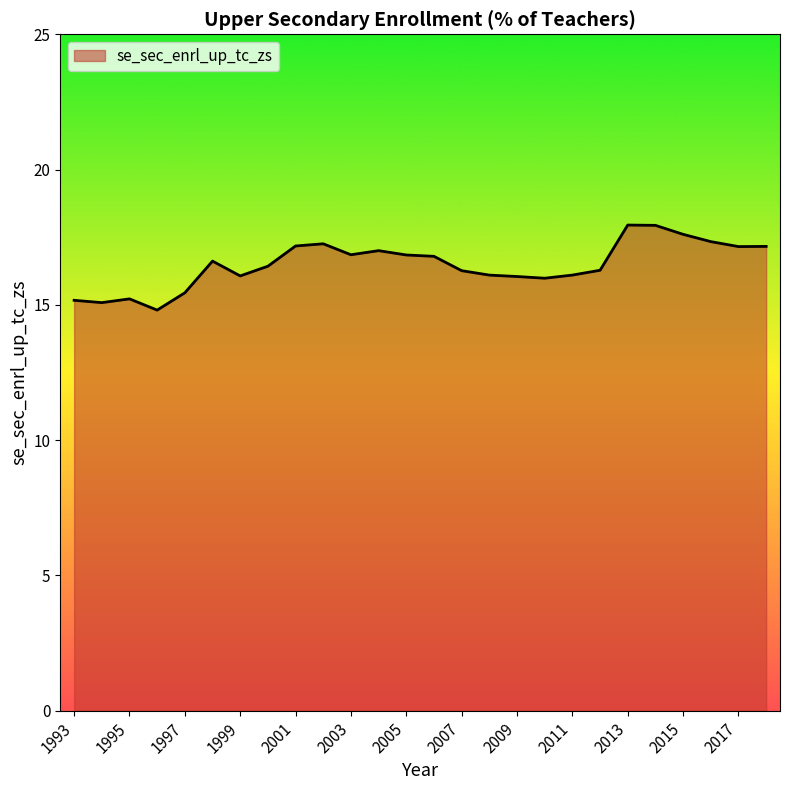

What is the minimum value shown in the chart?

14.8